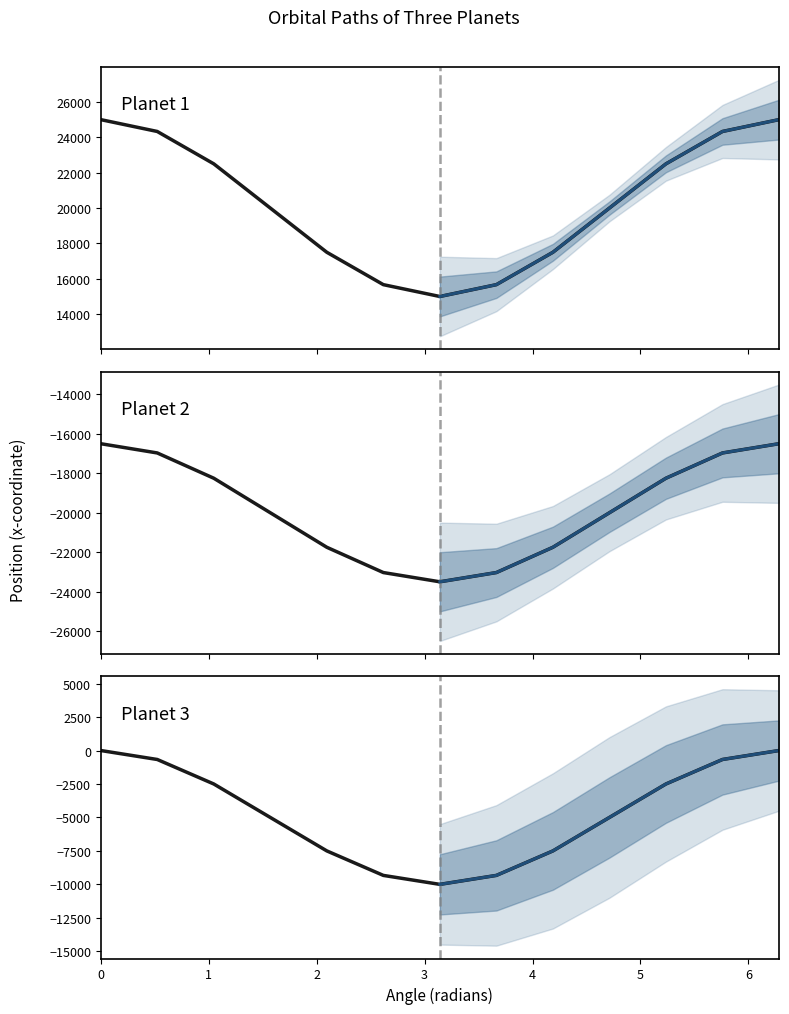

How many values in the Planet 2 x series exceed 20000?

6